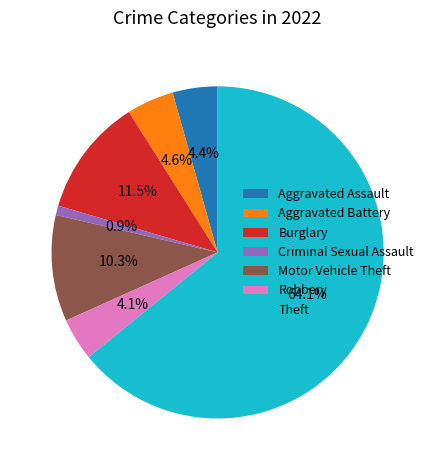

What percentage is NOT represented by Motor Vehicle Theft?

89.7%